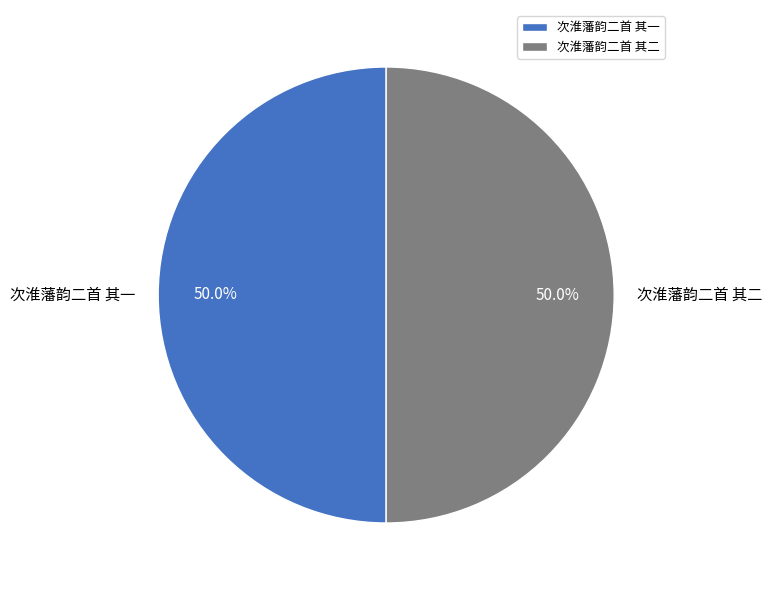

What is the ratio of the value at 次淮藩韵二首 其一 to the value at 次淮藩韵二首 其二?

1.0